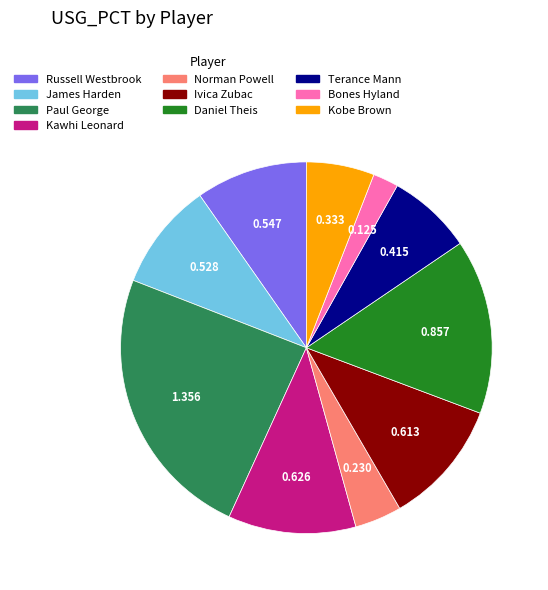

How many slices are in this pie chart?

10